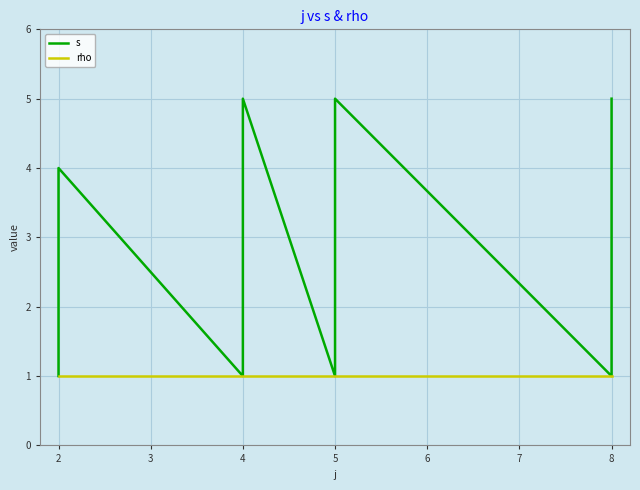

Which series has the widest spread of values?

s